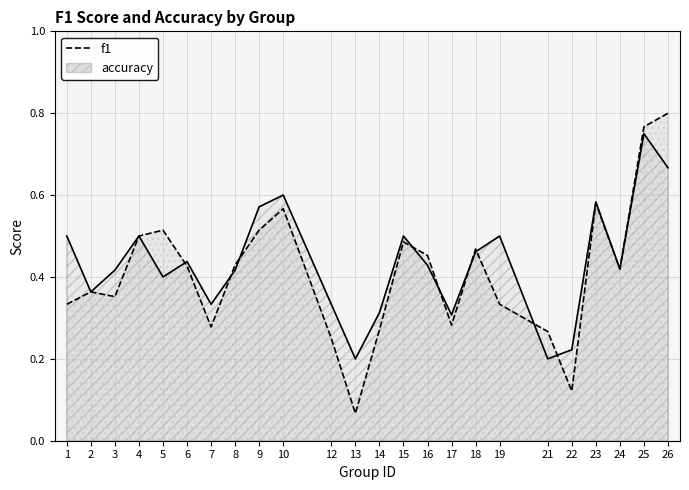

What is the sum of all accuracy values?

10.4